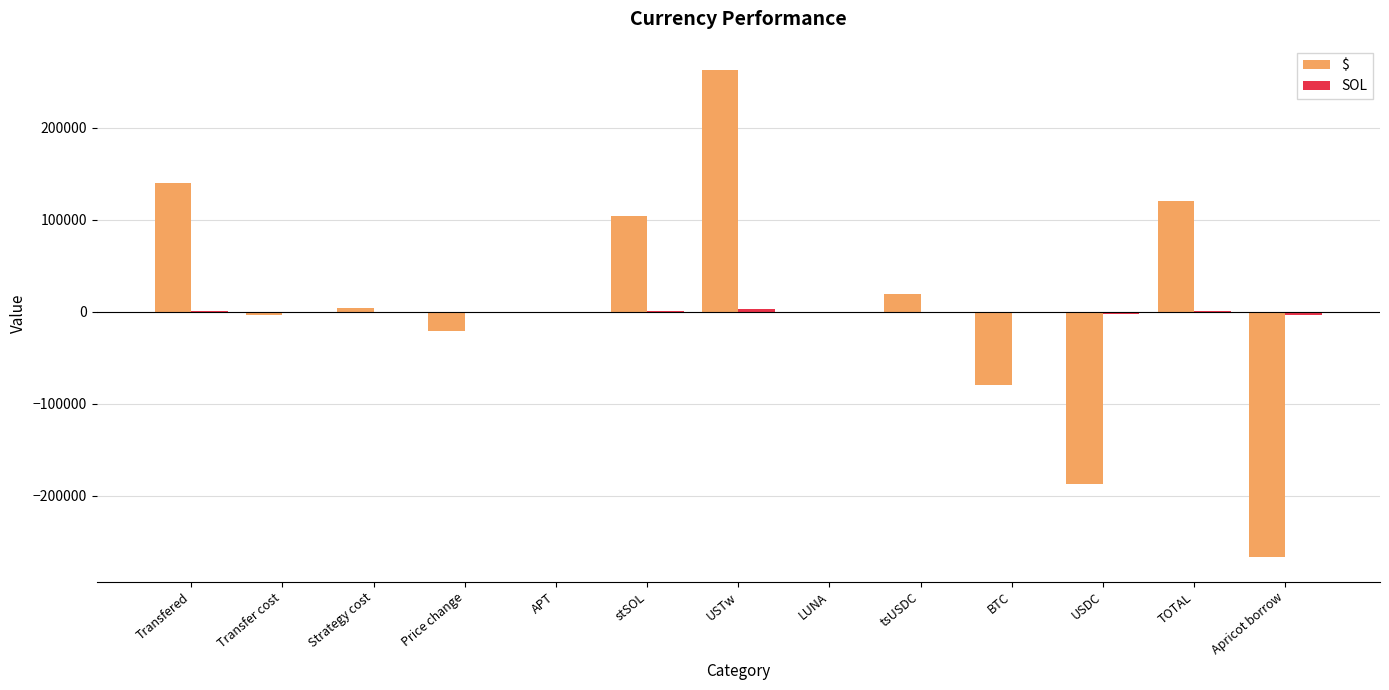

True or false: $ has a value of -37563.5 at BTC.

False